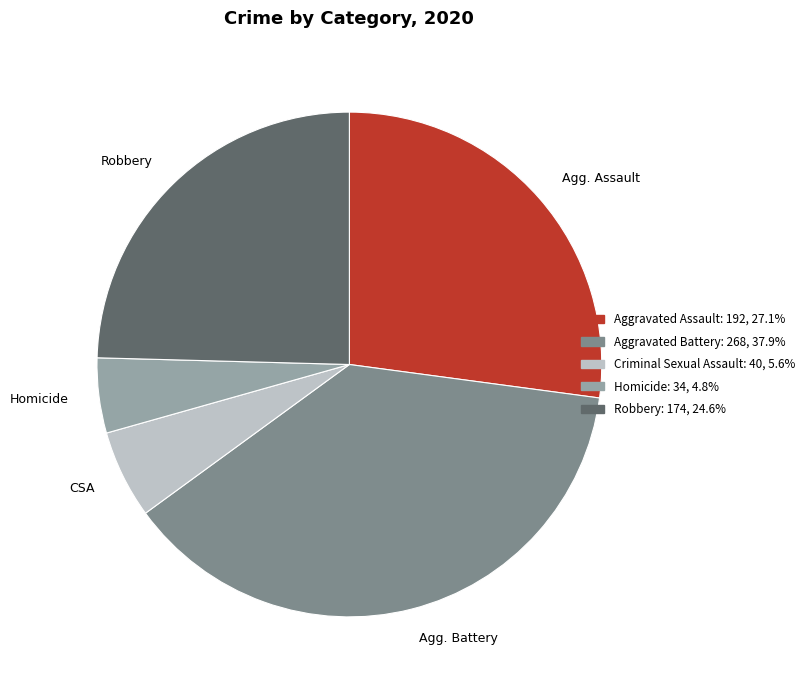

Does any single category account for the majority?

No